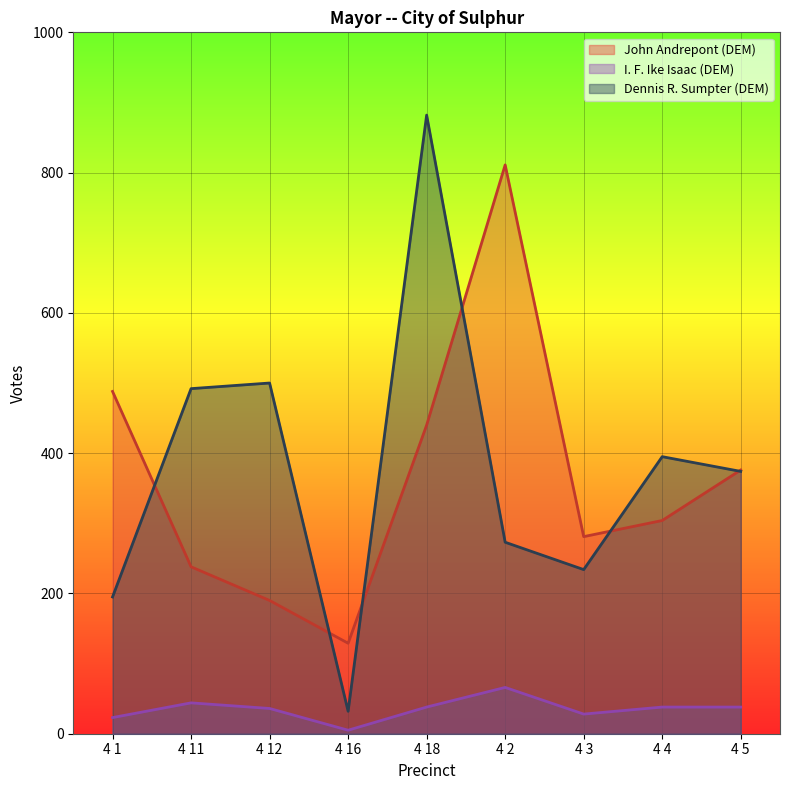

Is the value of John Andrepont (DEM) at 4 16 greater than the value of I. F. Ike Isaac (DEM) at 4 3?

Yes